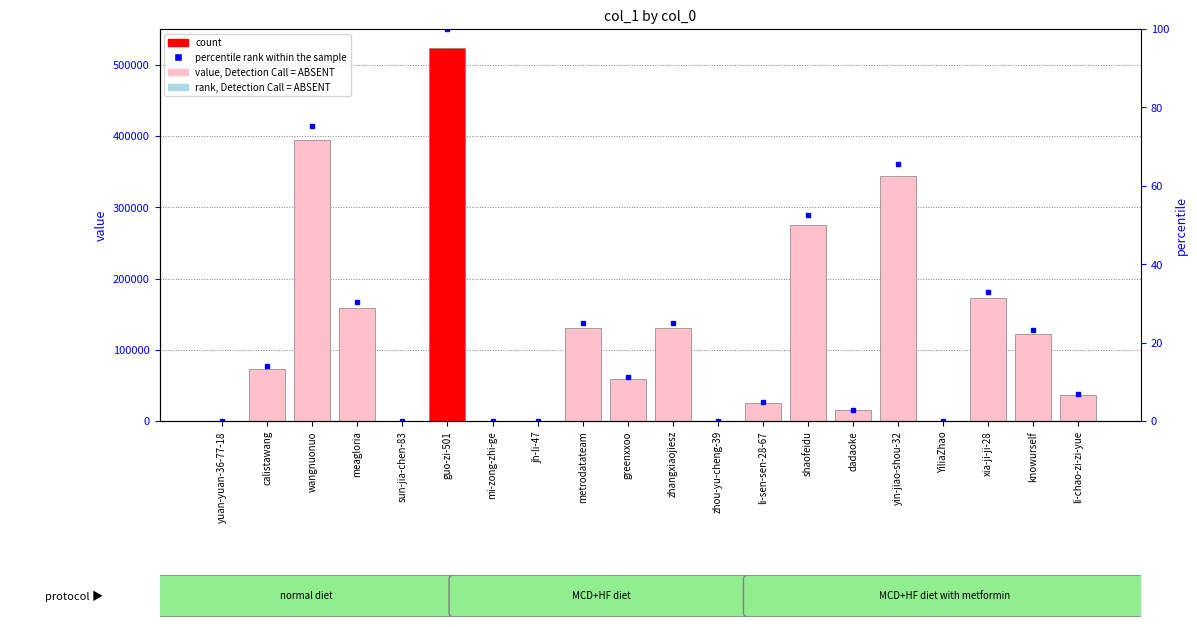

Which series has the largest total across all categories?

col_1